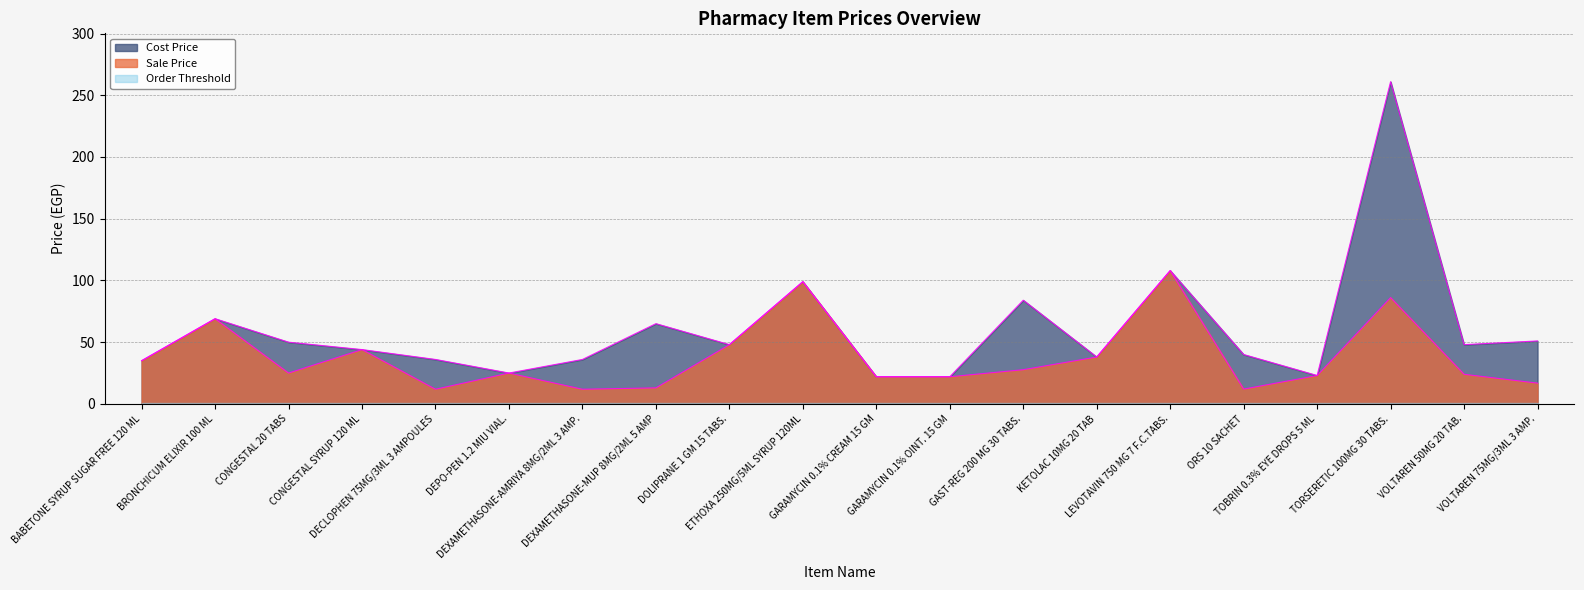

How many interior local peaks does the Sale Price series have?

6